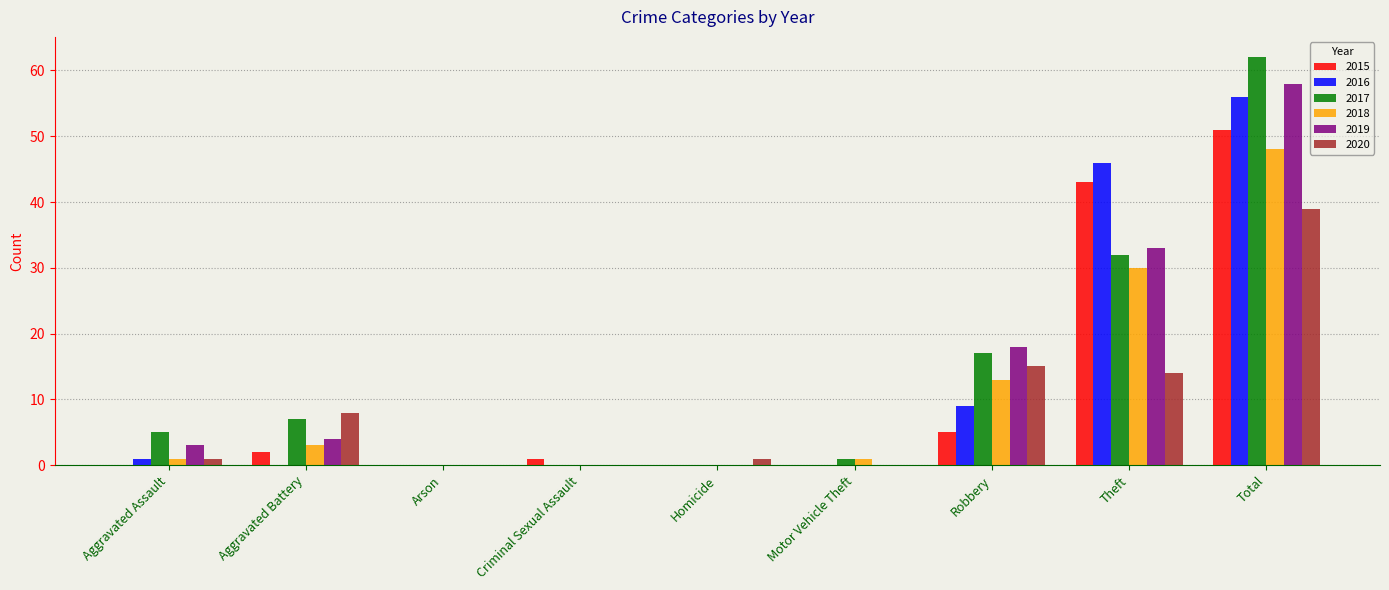

How many categories are shown in the chart?

9